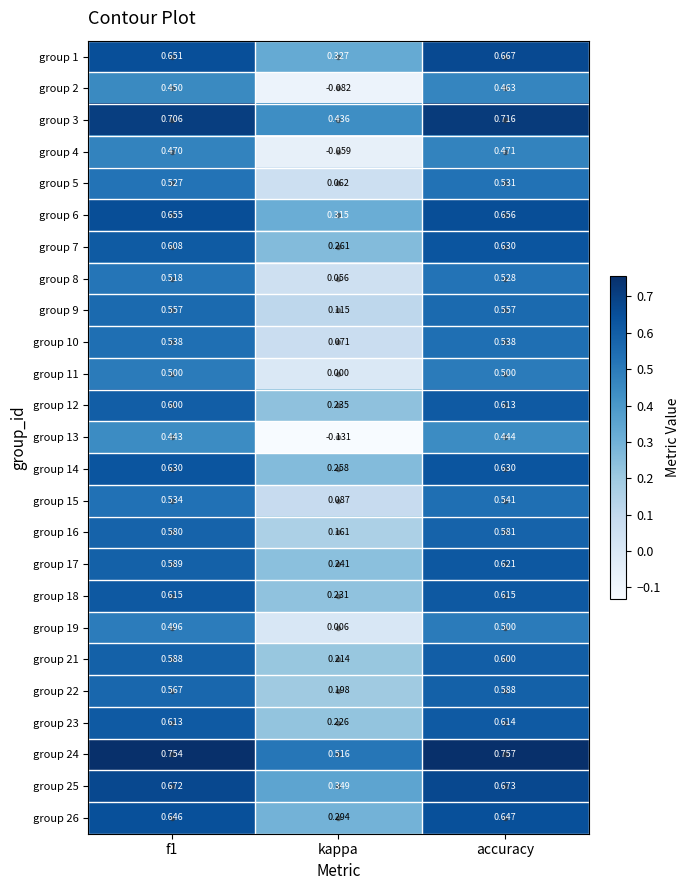

How many data points does each series have?

3